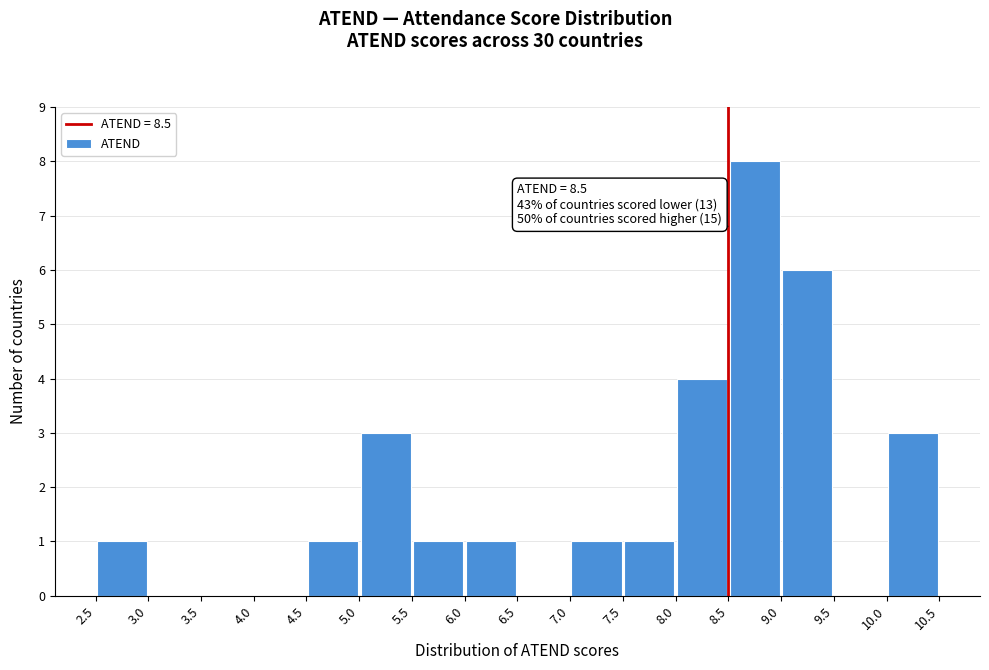

Which range on the x-axis has the tallest bar?

8.5 to 9.0